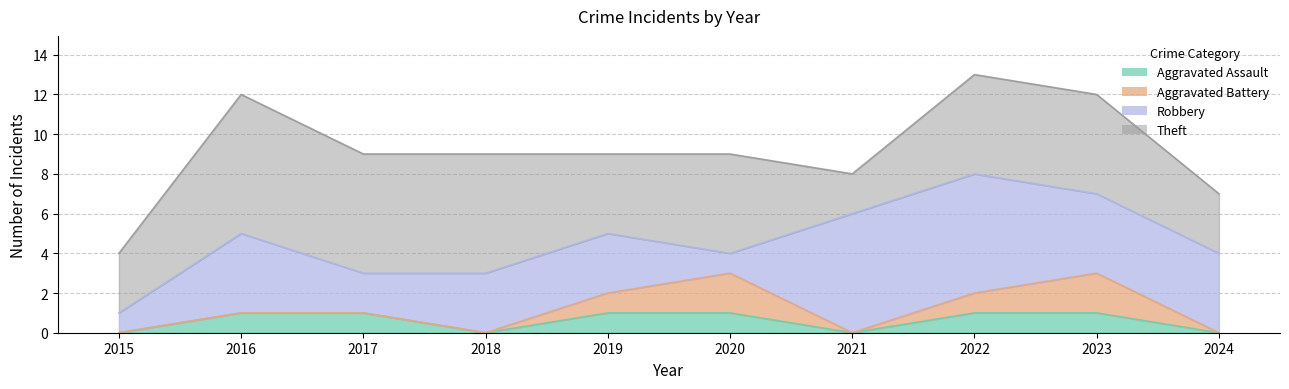

At how many categories does at least one series exceed 4?

7